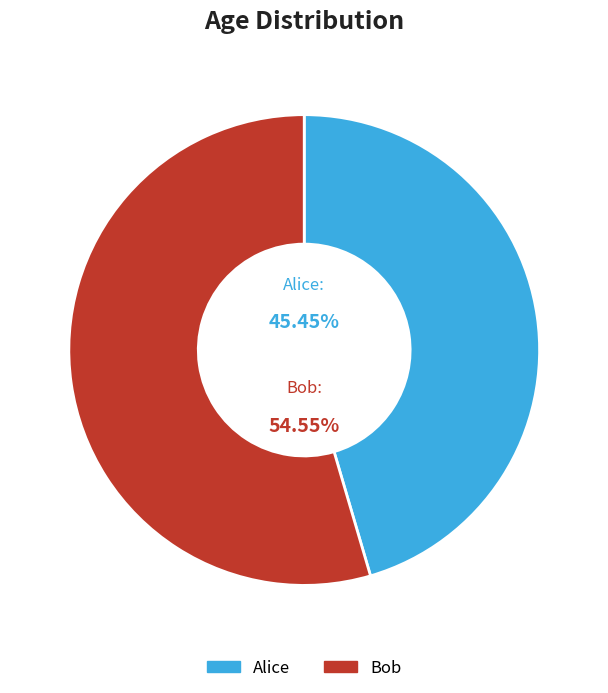

Combined, do Alice and Bob account for over 50%?

Yes